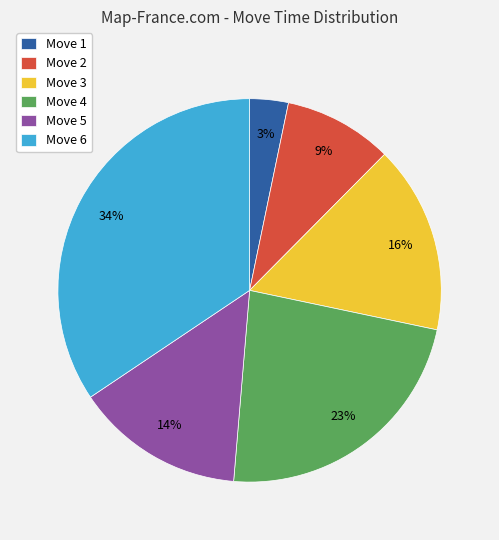

How many segments does this pie chart have?

6